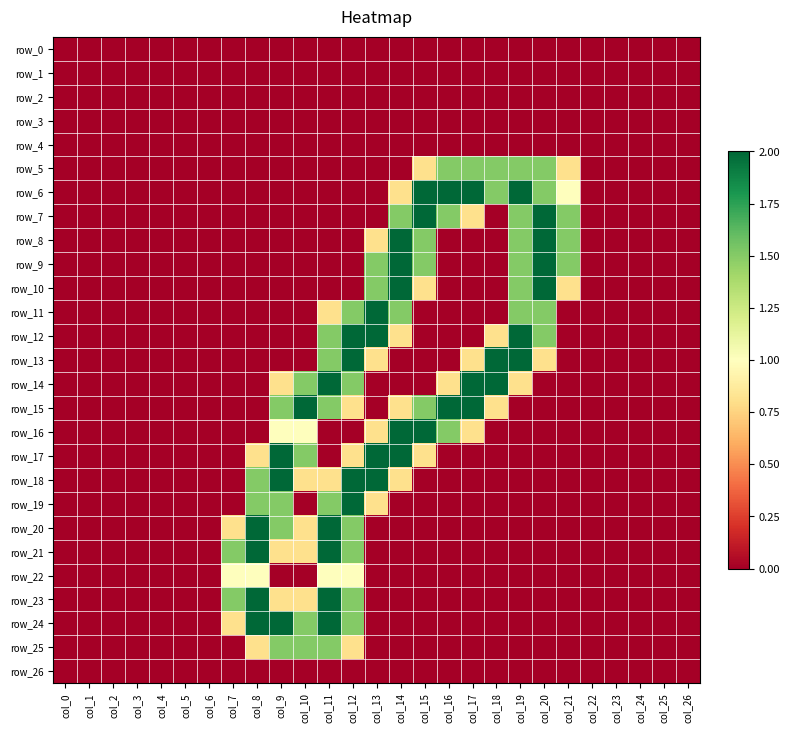

List the series in order of their peak value, highest first.

row_6, row_7, row_8, row_9, row_10, row_11, row_12, row_13, row_14, row_15, row_16, row_17, row_18, row_19, row_20, row_21, row_23, row_24, row_5, row_25, row_22, row_0, row_1, row_2, row_3, row_4, row_26